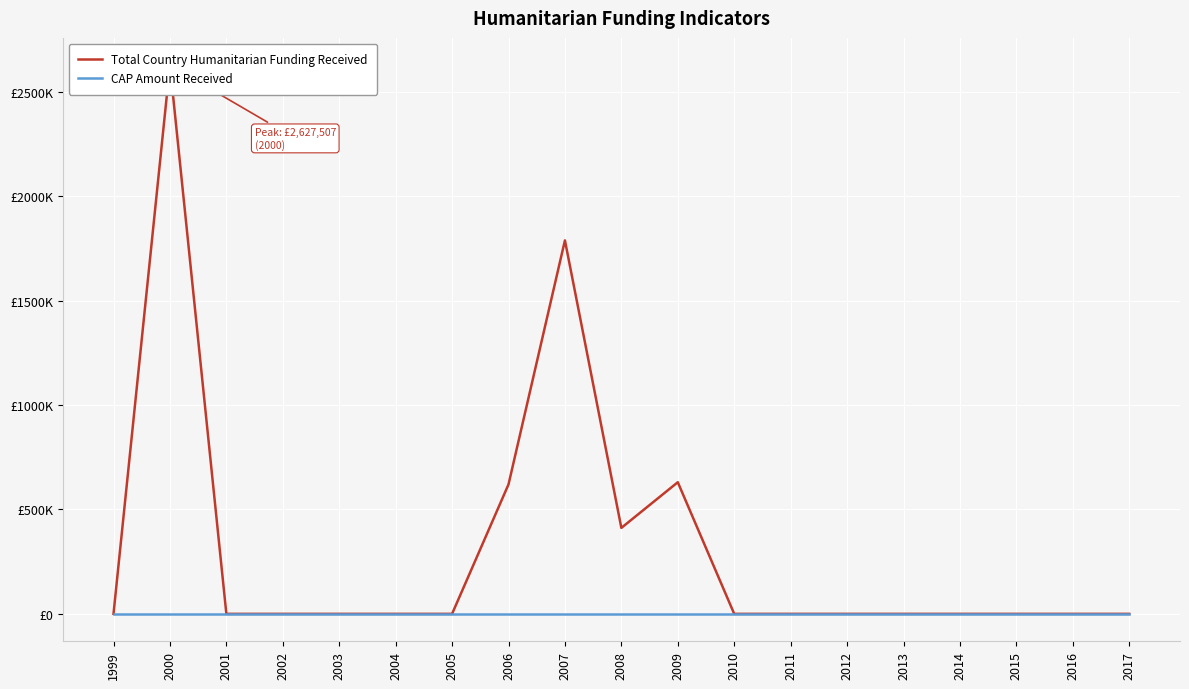

Is this an area chart (filled region under the line)?

No